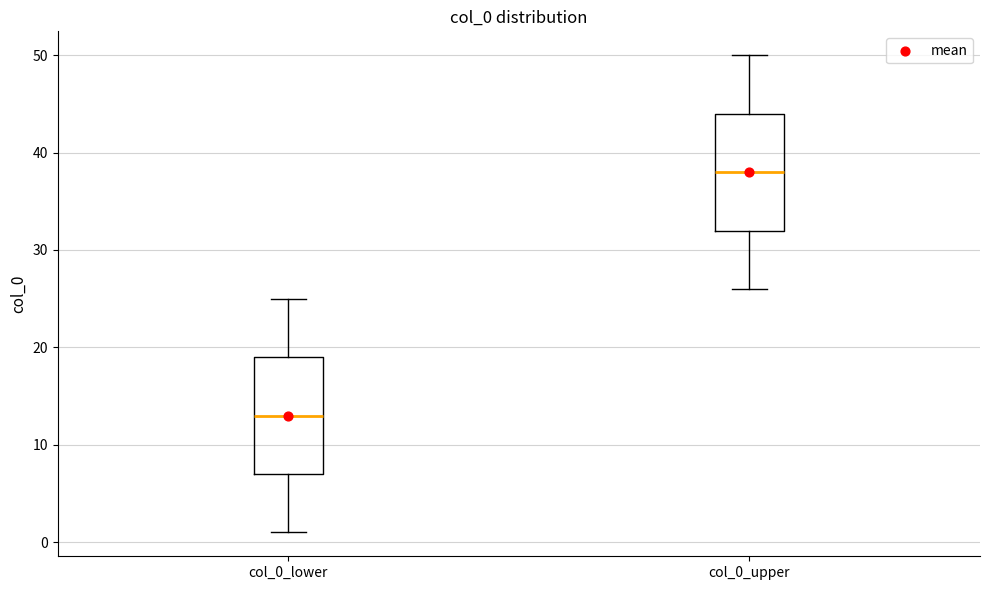

Reading left to right, read every box against the y-axis: the position of its median line, the range the box covers, and the ends of its whiskers. The values are not printed on the chart, so give them approximately, as read against the axis.

col_0_lower: median 13, box 7 to 19, whiskers 1 to 25
col_0_upper: median 38, box 32 to 44, whiskers 26 to 50